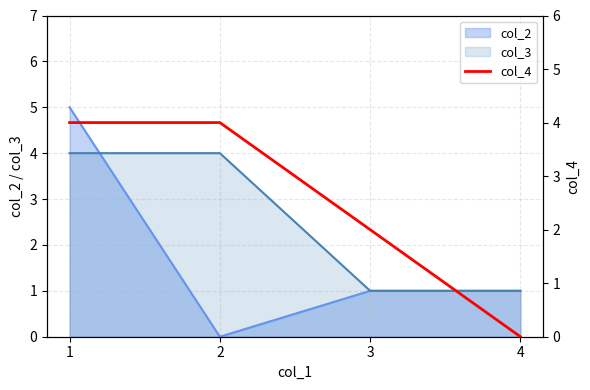

What is the value of the 3rd point from the left?

2